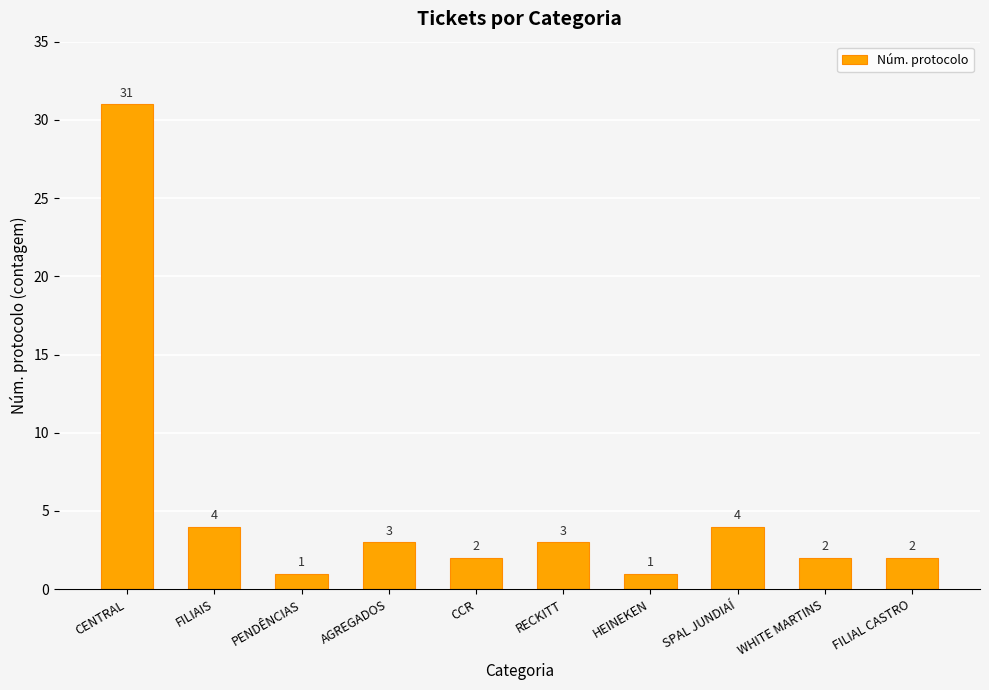

At which label does the data first exceed 3?

CENTRAL